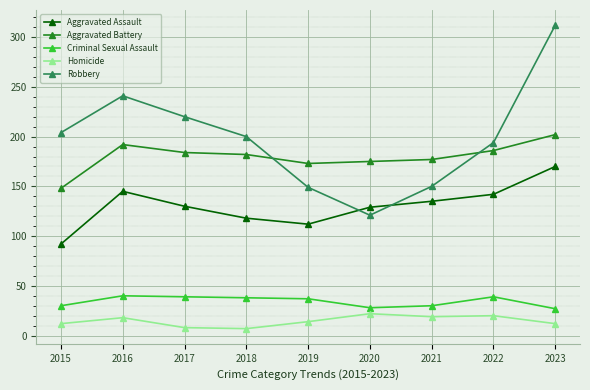

Where is Robbery nearest to the value 216?

2017